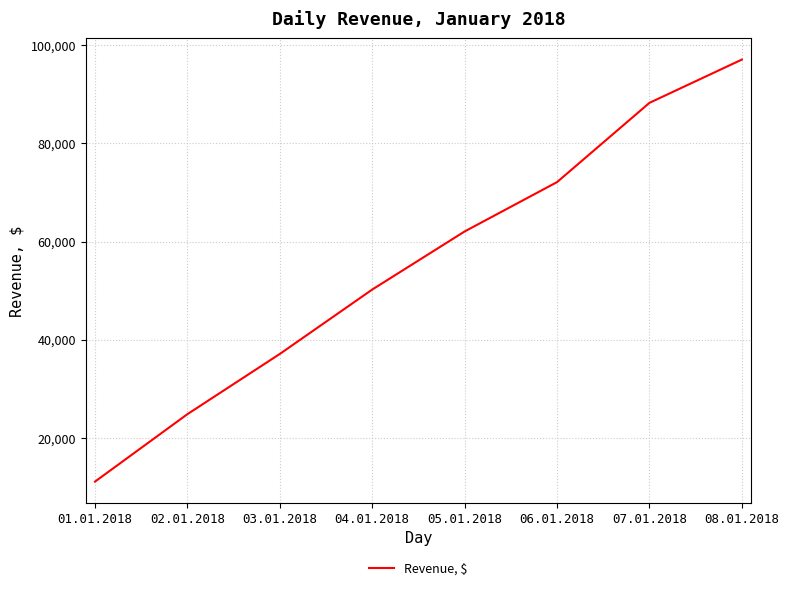

Which label corresponds to the smallest value in the chart?

01.01.2018